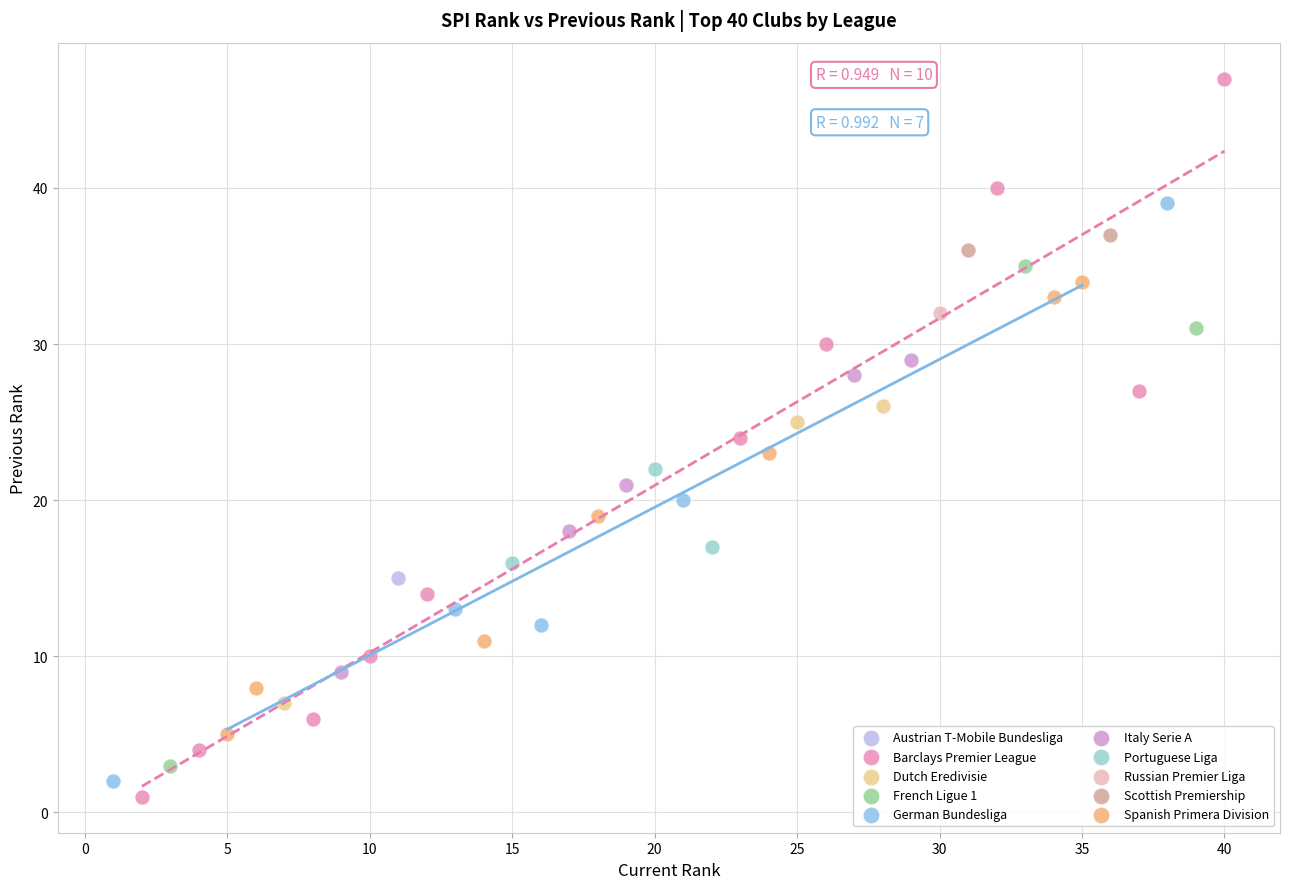

Which series contains the lowest Y value?

Barclays Premier League